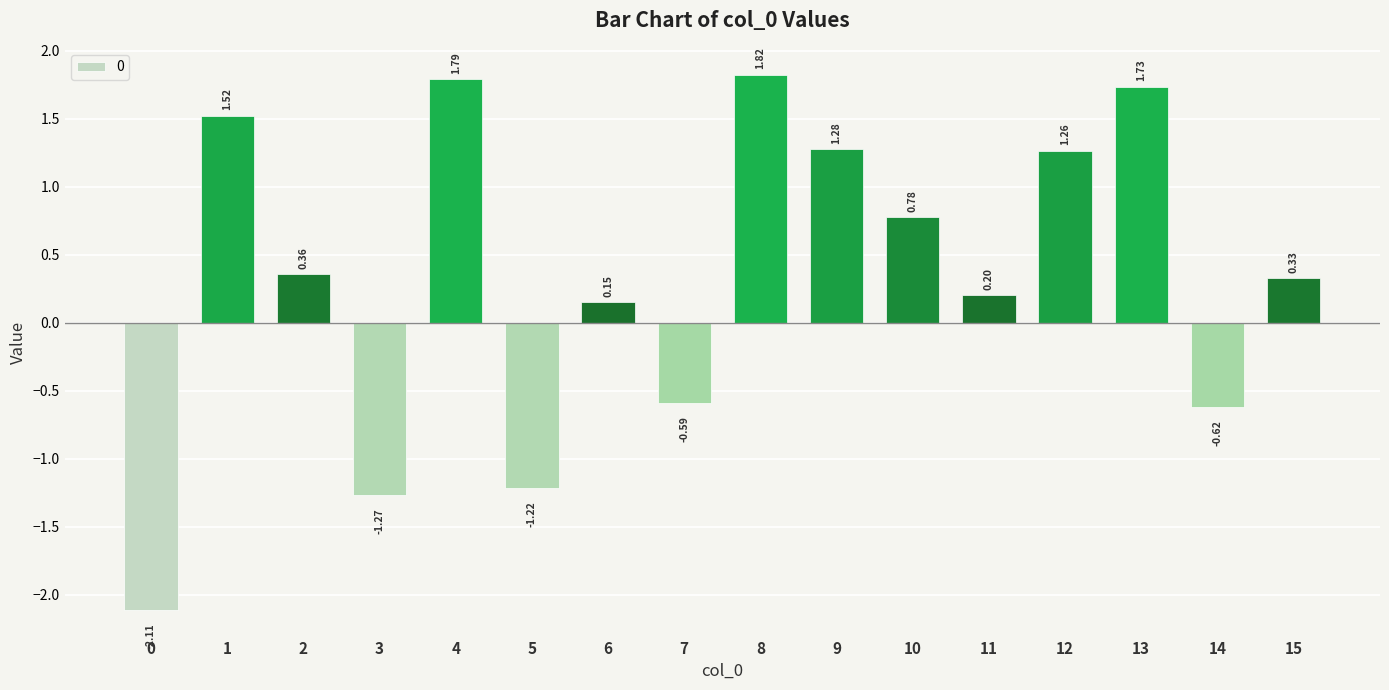

The chart shows a value of -0.4 at 3. True or false?

False